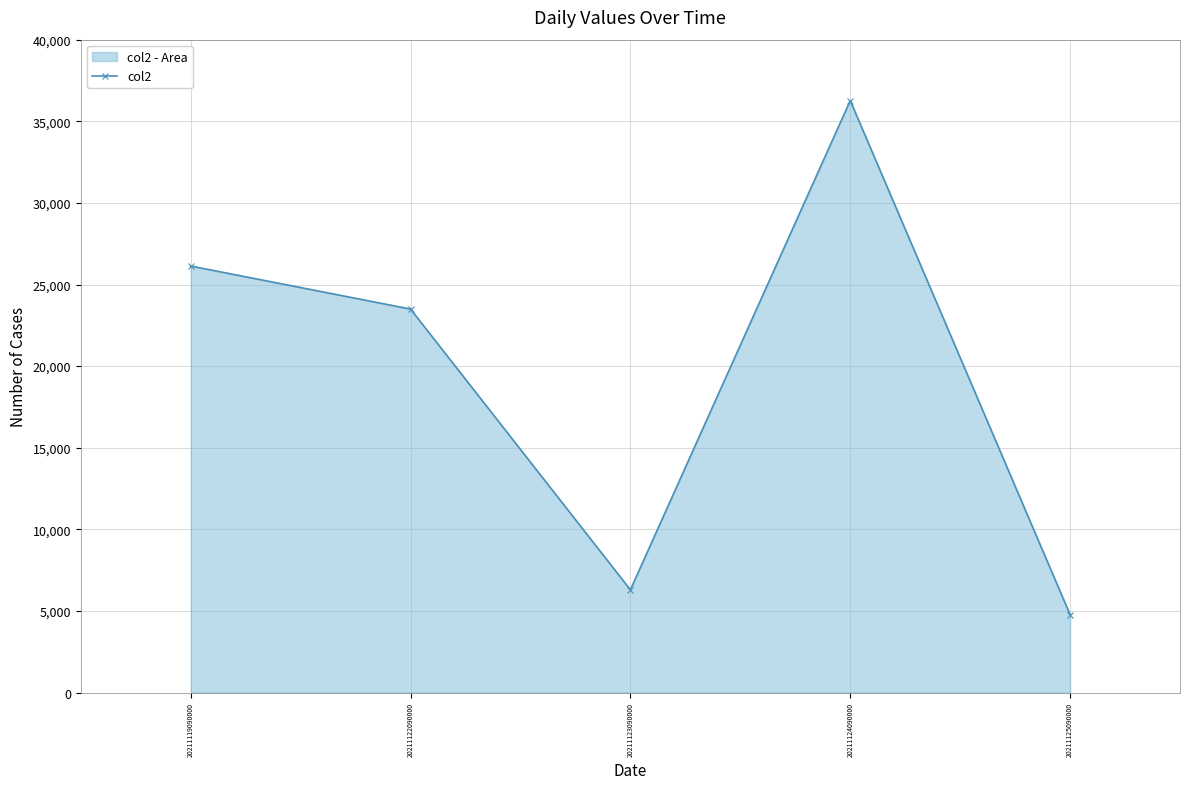

Which label corresponds to the largest value in the chart?

20211124090000